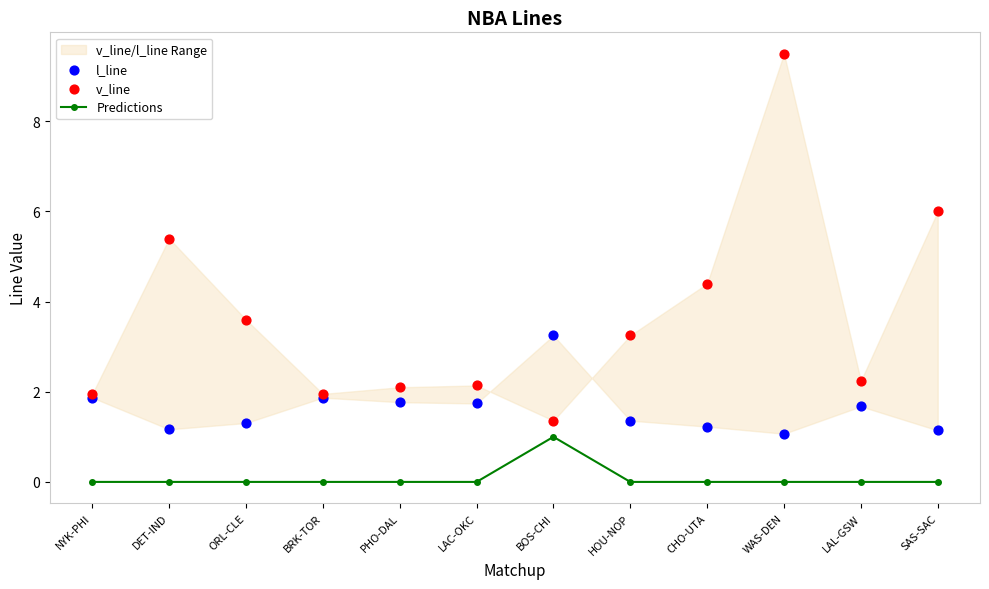

Which series reaches the maximum Y coordinate?

v_line